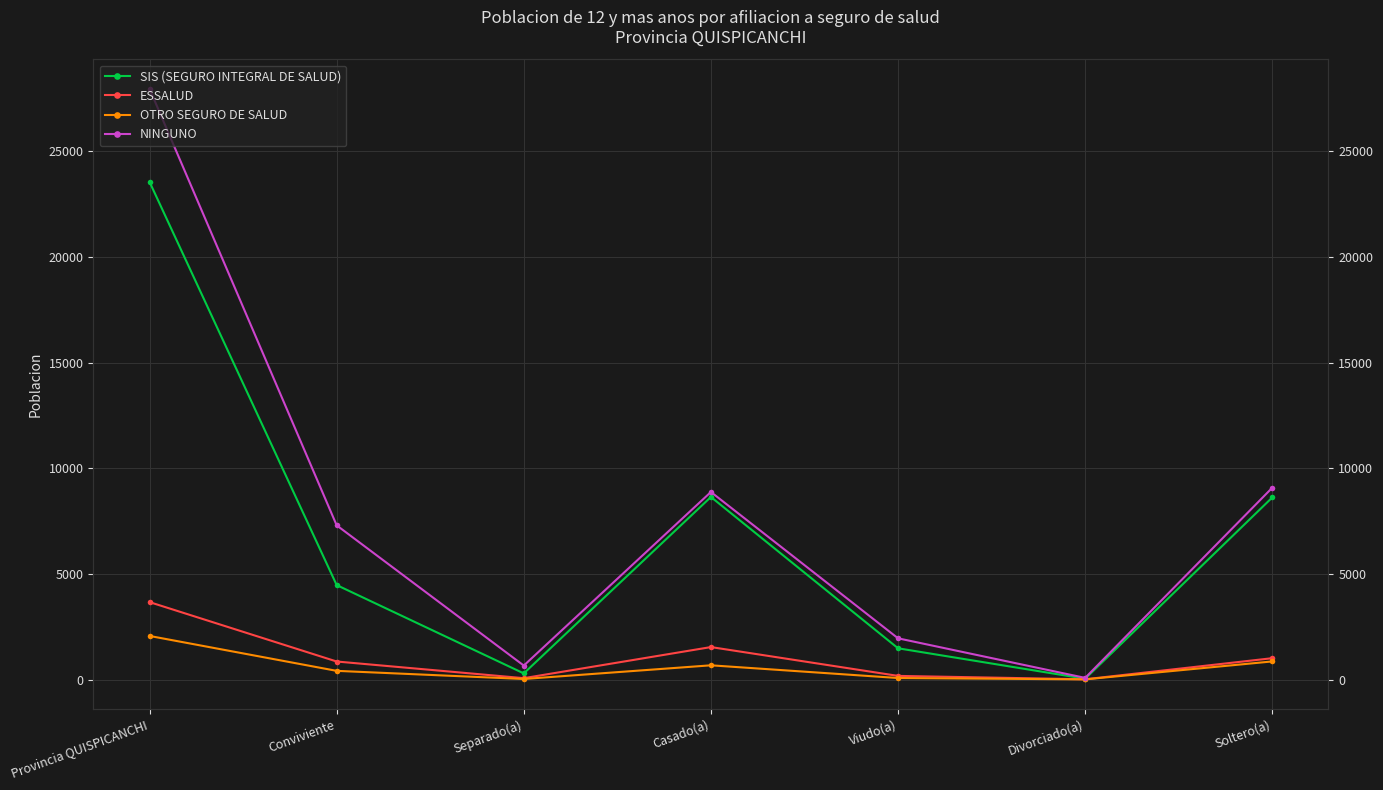

True or false: OTRO SEGURO DE SALUD has a value of 1219 at Soltero(a).

False